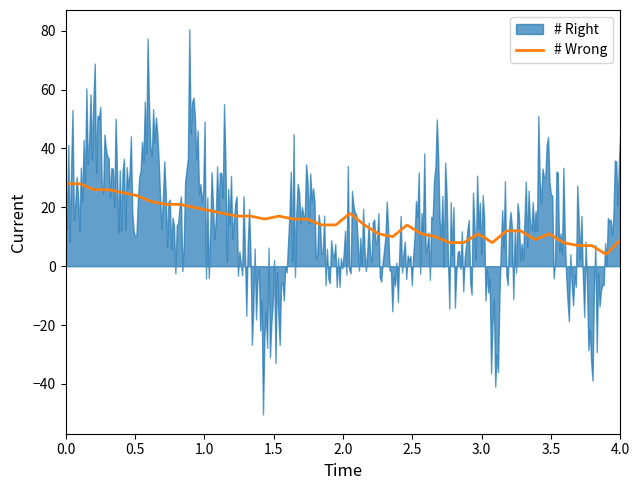

What is the minimum value for # Wrong?

4.1